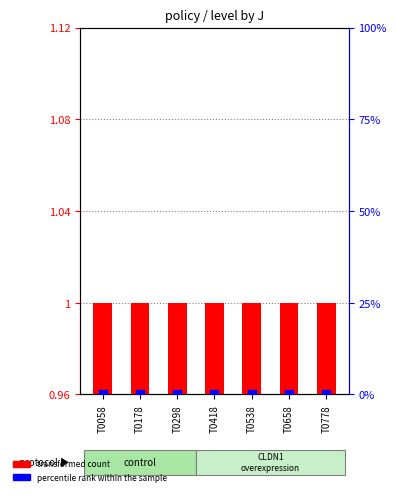

Is the value of percentile rank within the sample at T0298 greater than the value of transformed count at T0298?

No